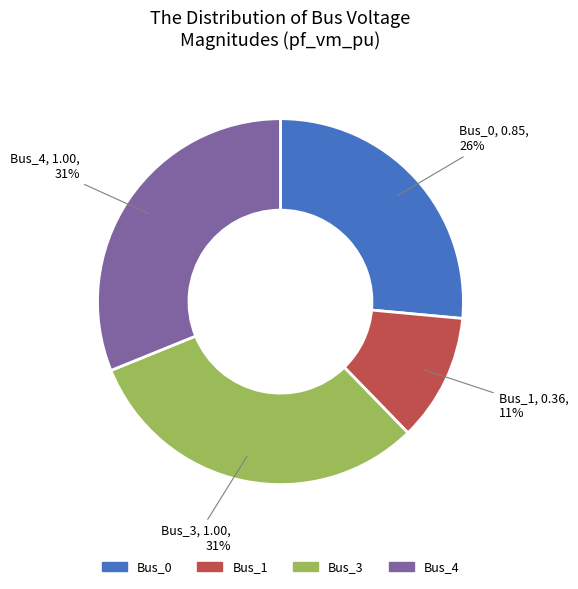

Is it true that Bus_3 is 31% of the pie?

True